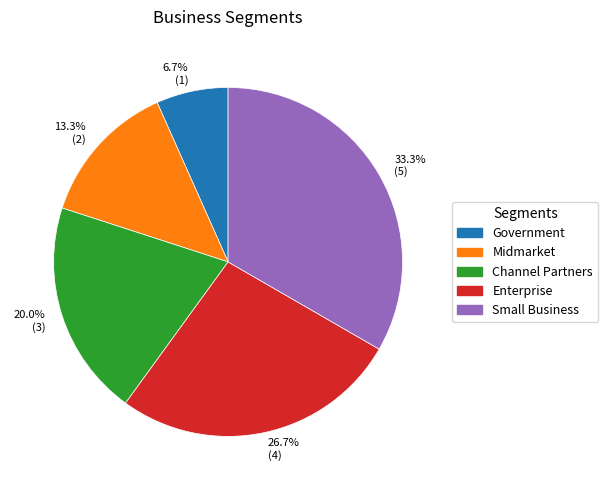

What is the largest slice in the pie chart?

33.3% (5)